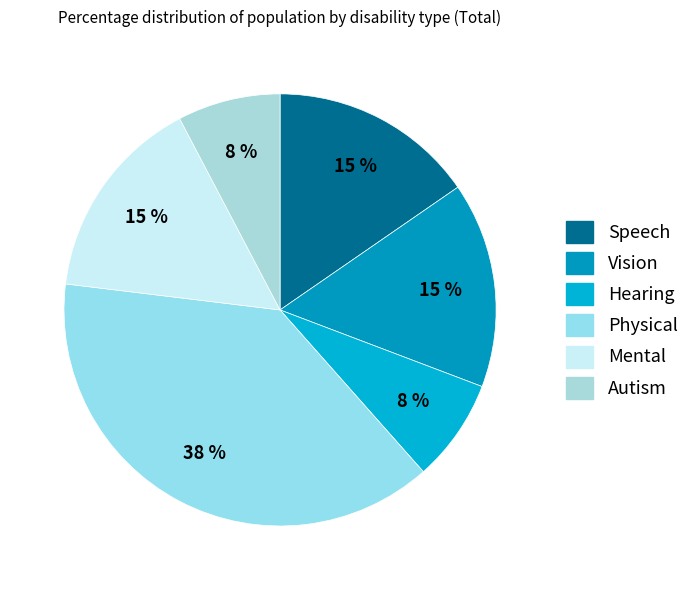

Do Speech and Vision together represent more than half of the pie?

No